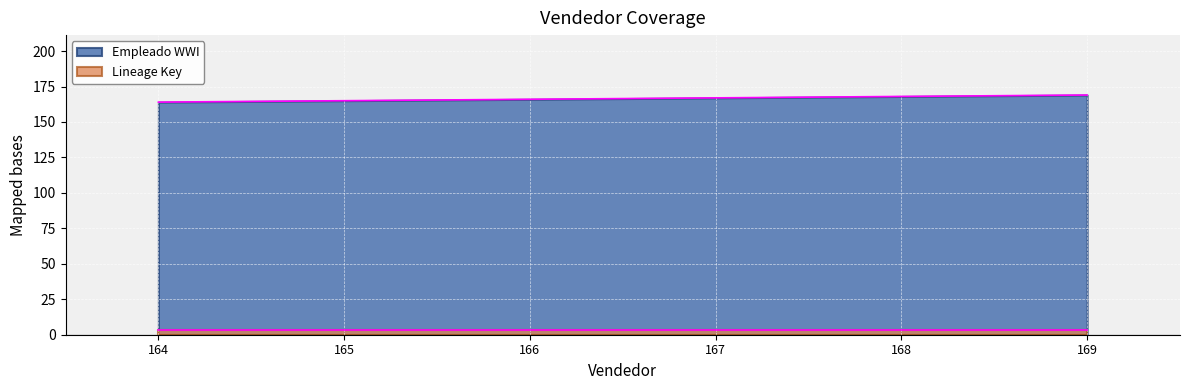

The value at 169 is 169. True or false?

True